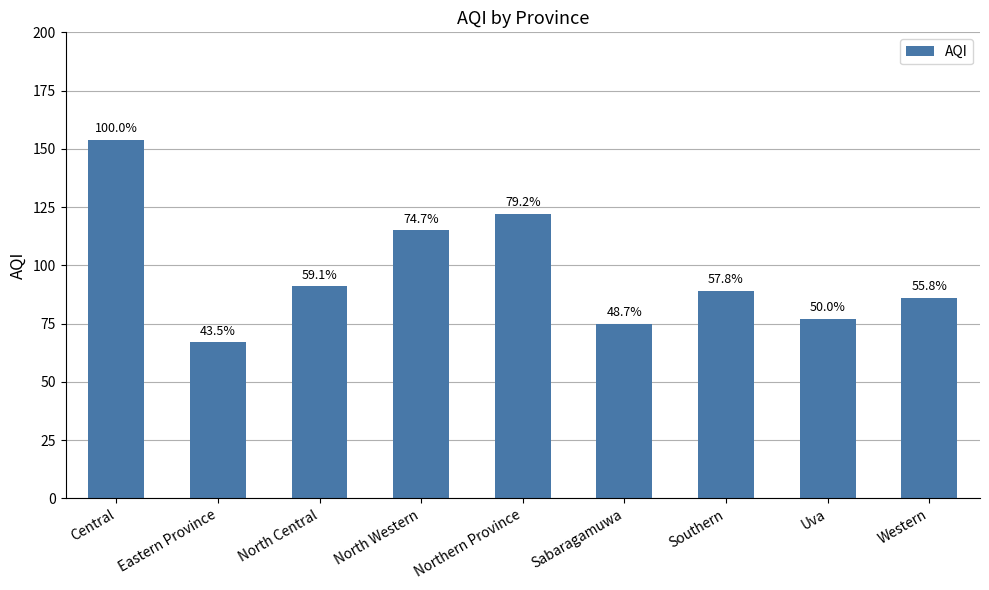

What is the label of the 1st bar from the left?

Central